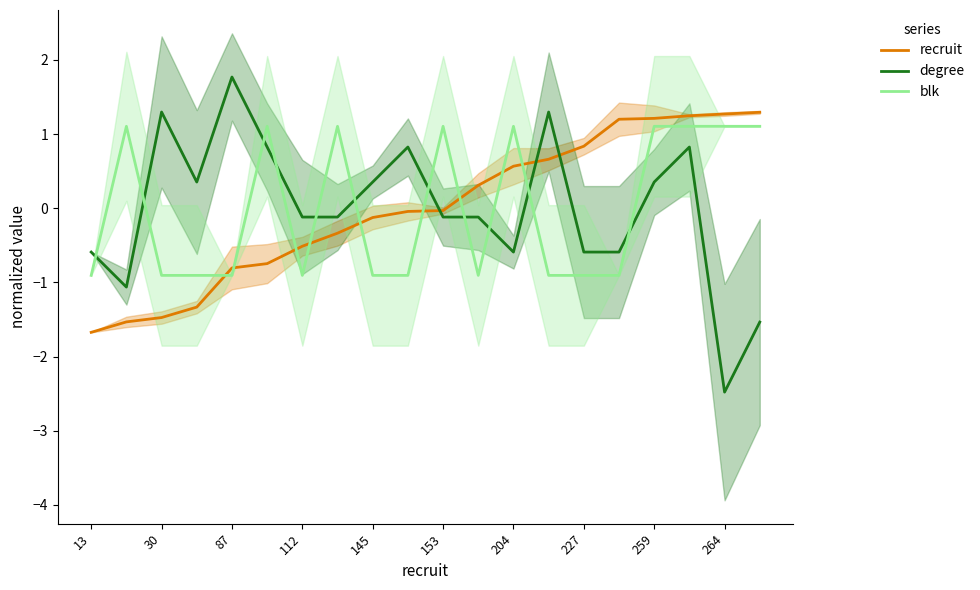

The value of blk at 264 is 1.1. True or false?

True